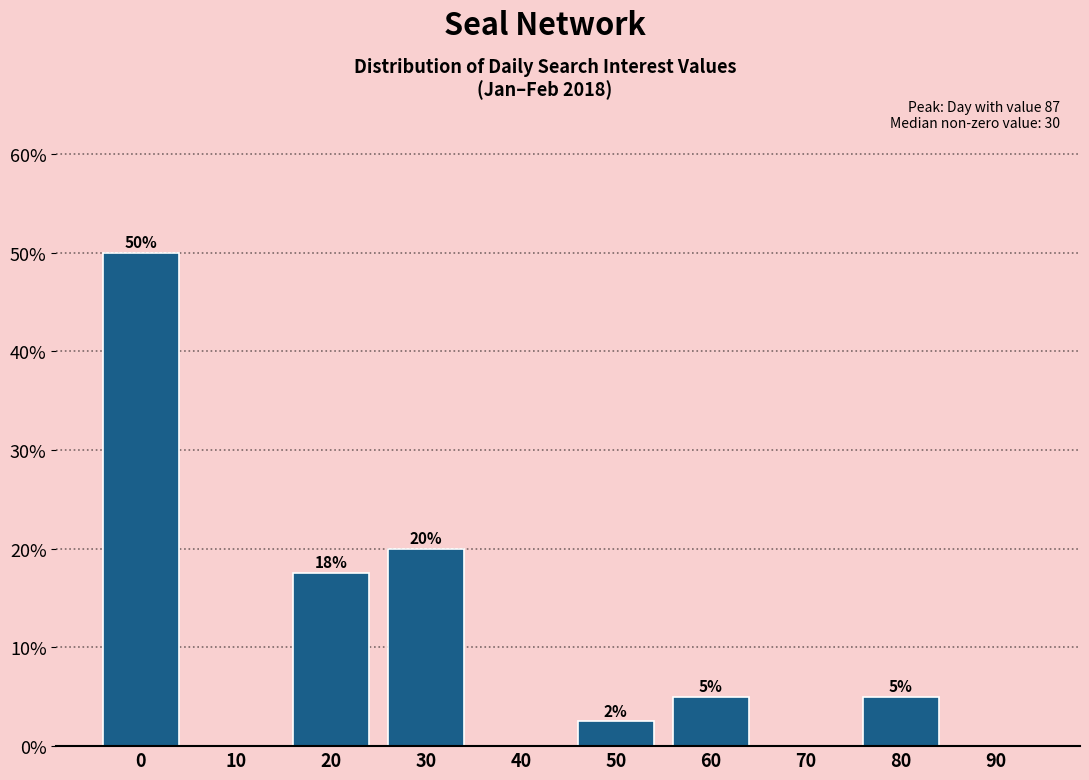

What is the maximum value shown in the chart?

50.0